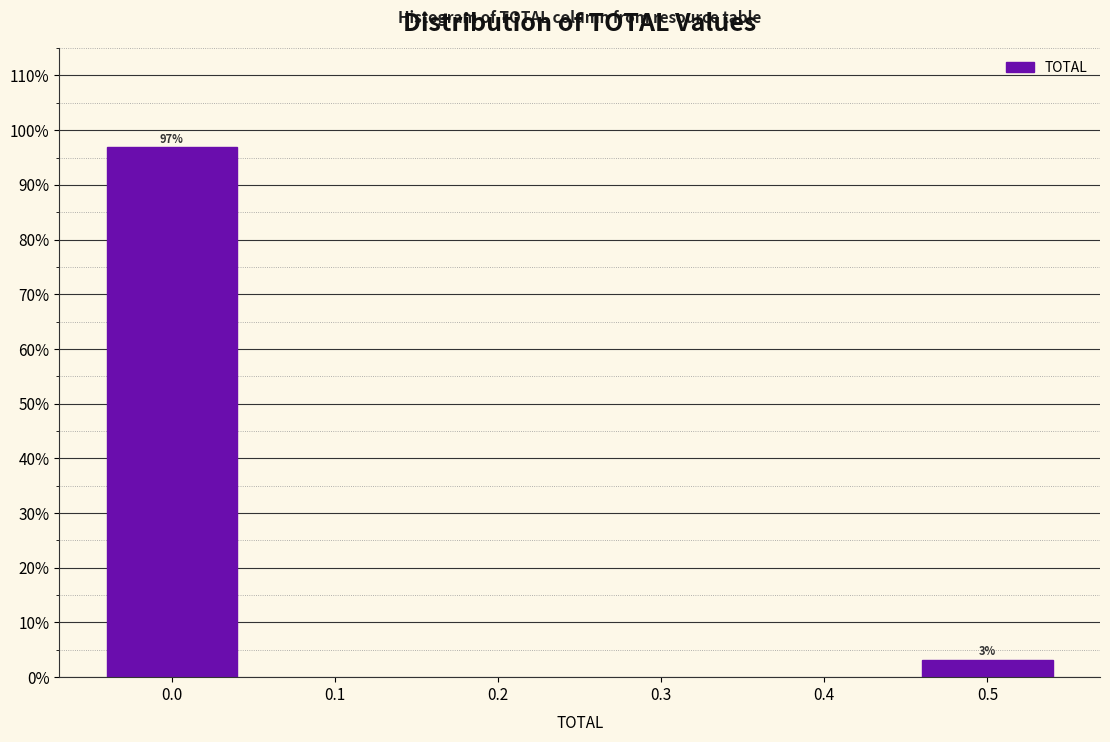

Rank the categories by value from lowest to highest.

0.5, 0.0